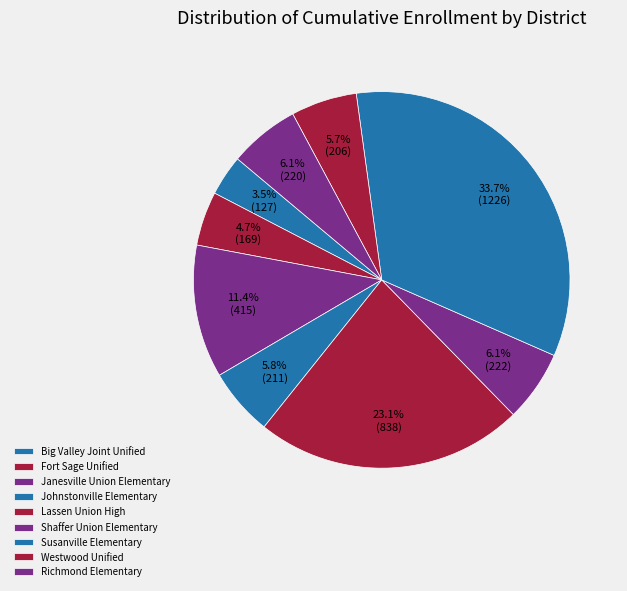

How many slices are in this pie chart?

9